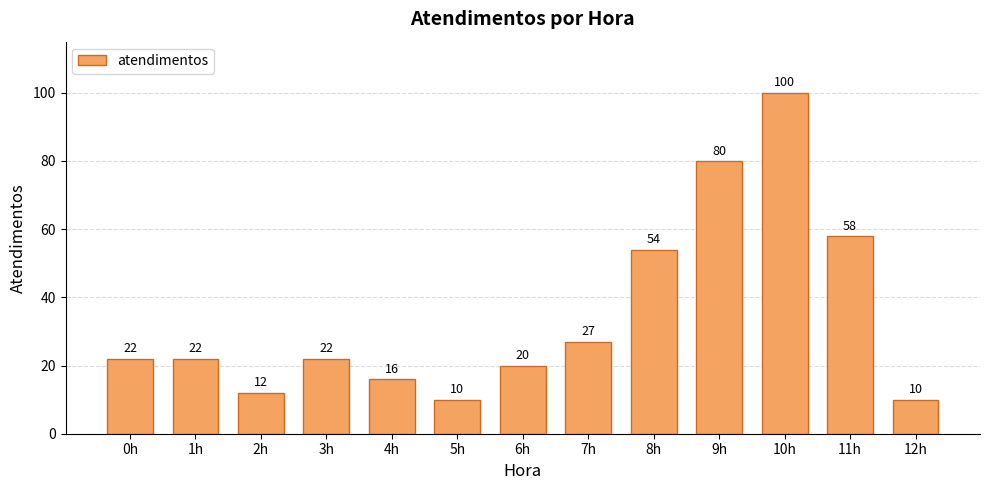

What value does the data have at 6h?

20